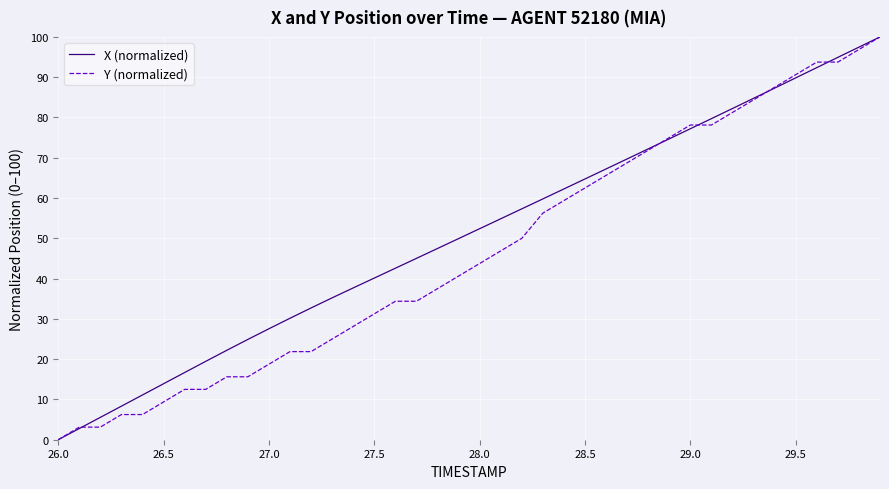

Which series has the largest total across all categories?

X (normalized)